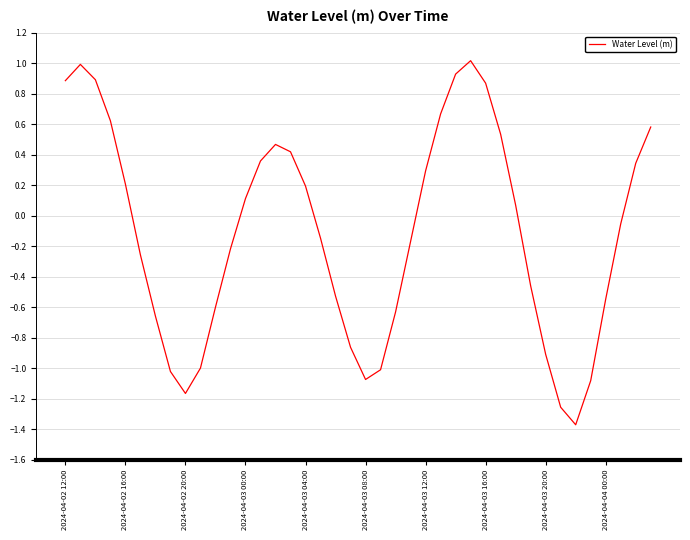

What is the difference between the maximum and minimum values?

2.4